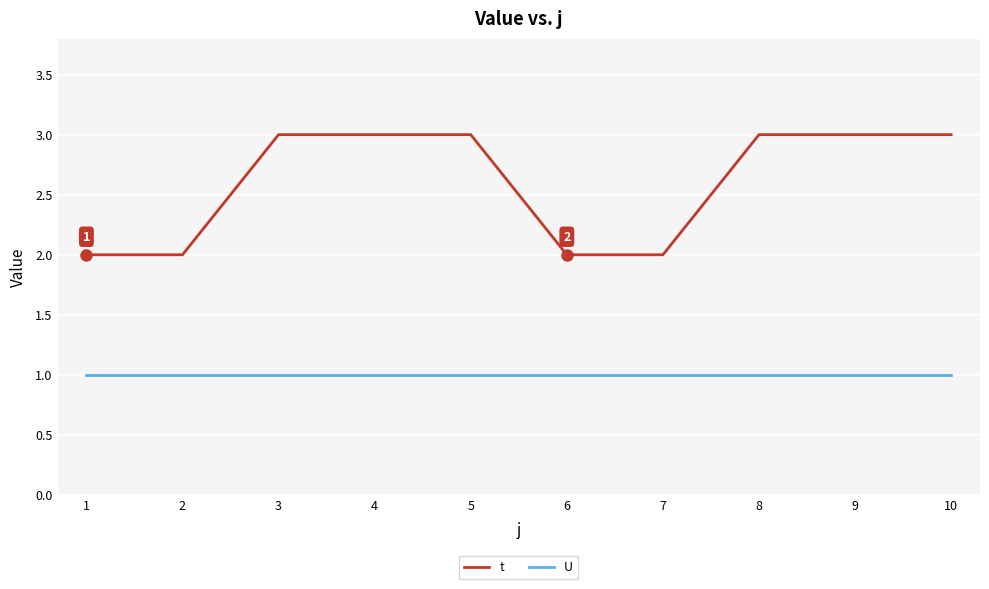

Which series has the largest range (max minus min)?

t